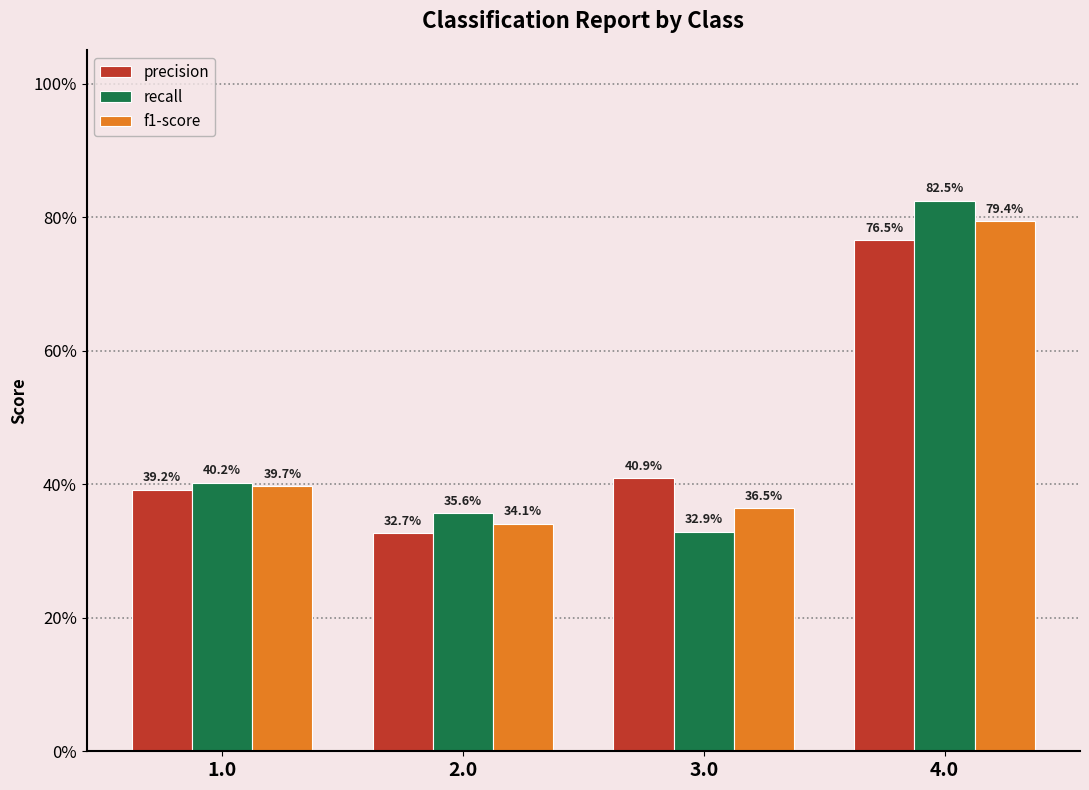

Reading left to right, list all the values displayed in this chart.

precision: 1.0=0.4	2.0=0.3	3.0=0.4	4.0=0.8
recall: 1.0=0.4	2.0=0.4	3.0=0.3	4.0=0.8
f1-score: 1.0=0.4	2.0=0.3	3.0=0.4	4.0=0.8